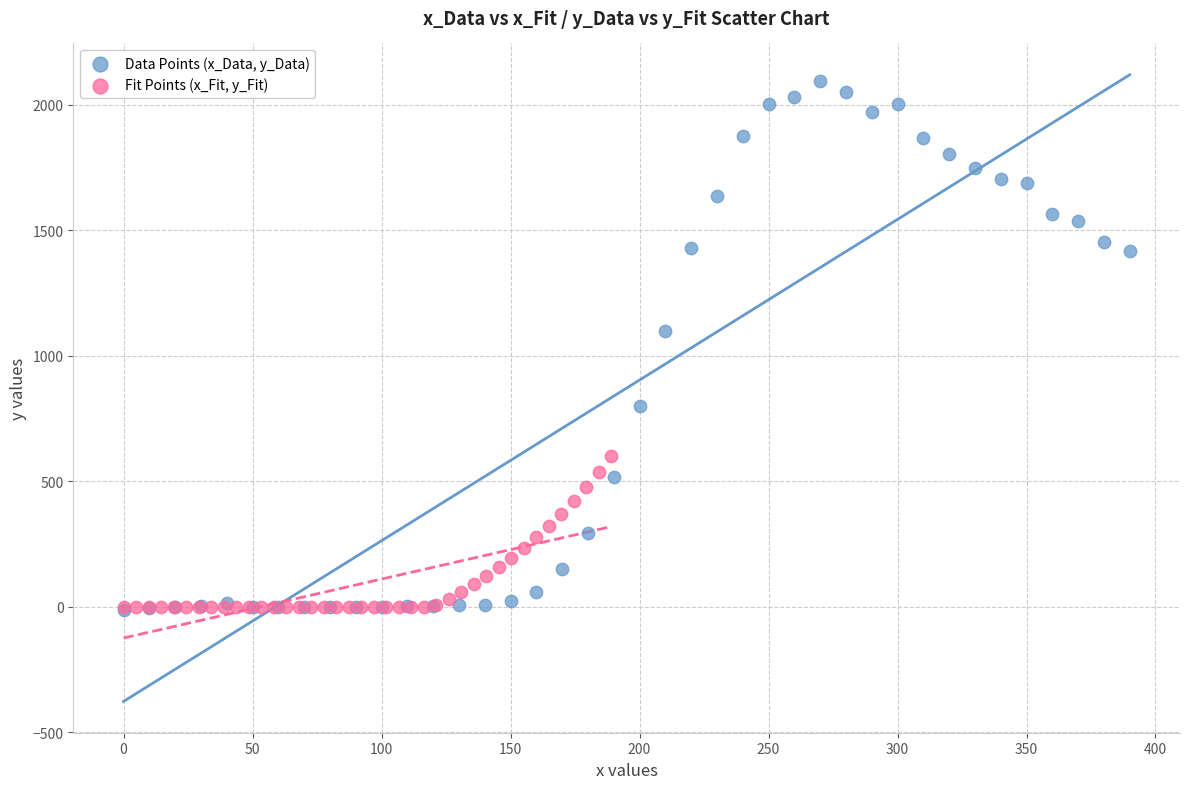

Which series has the widest spread of Y values?

Data Points (x_Data, y_Data)